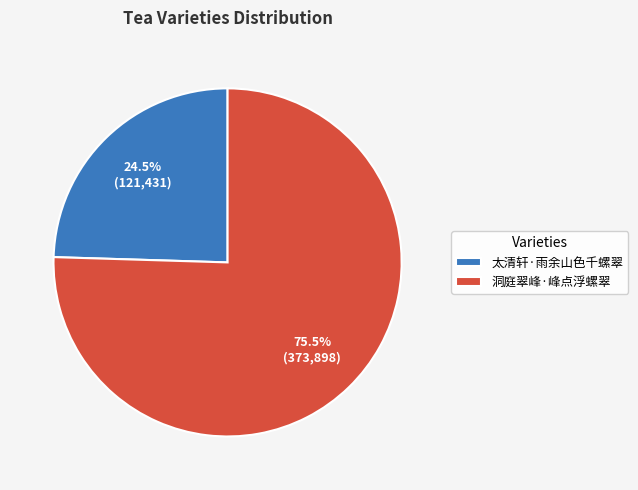

Is 太清轩·雨余山色千螺翠 the majority of the pie?

No